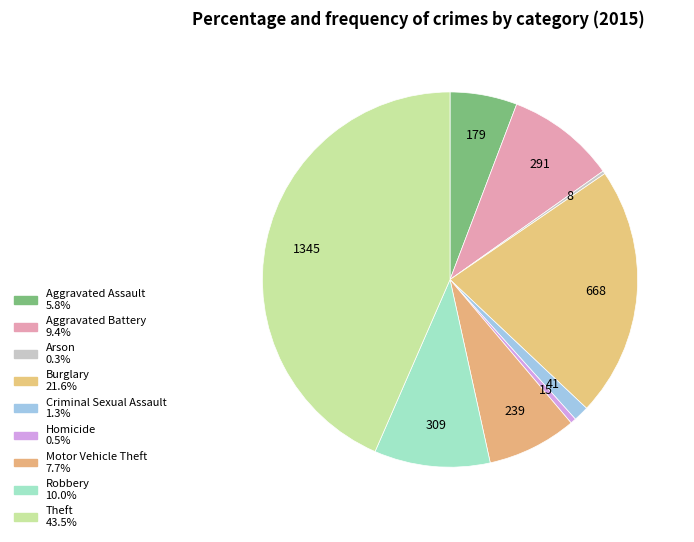

How many segments does this pie chart have?

9